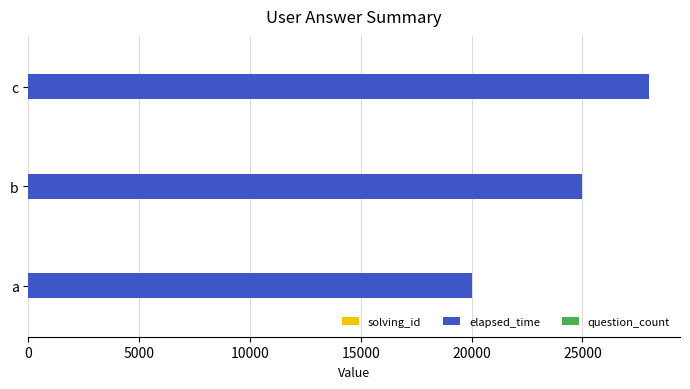

Which series changed the most between b and c?

elapsed_time